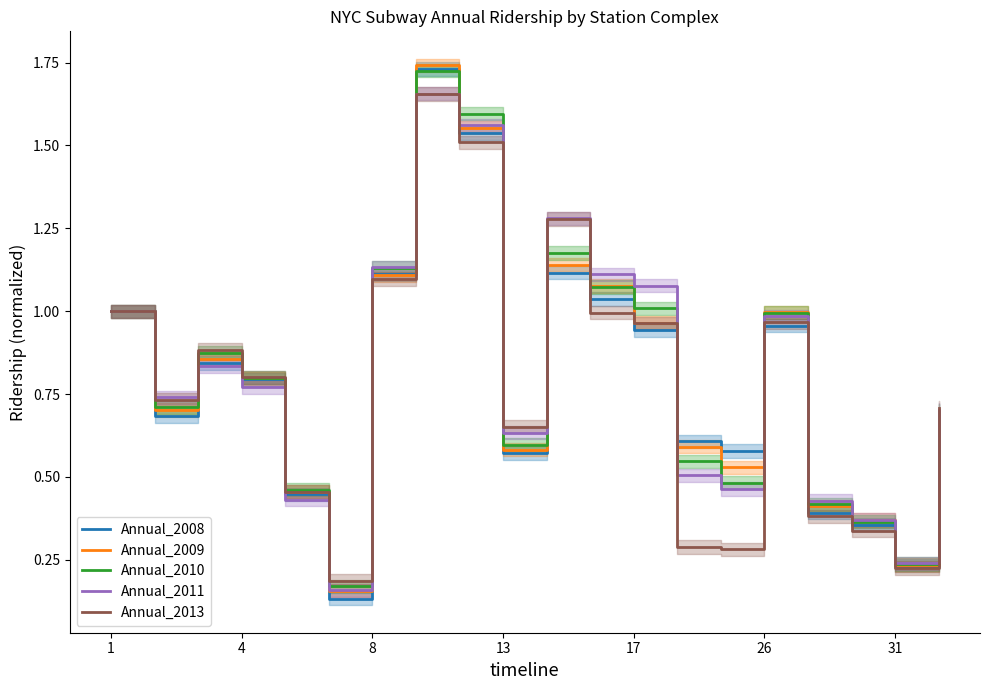

What is the difference between the highest and lowest values at 14?

0.3